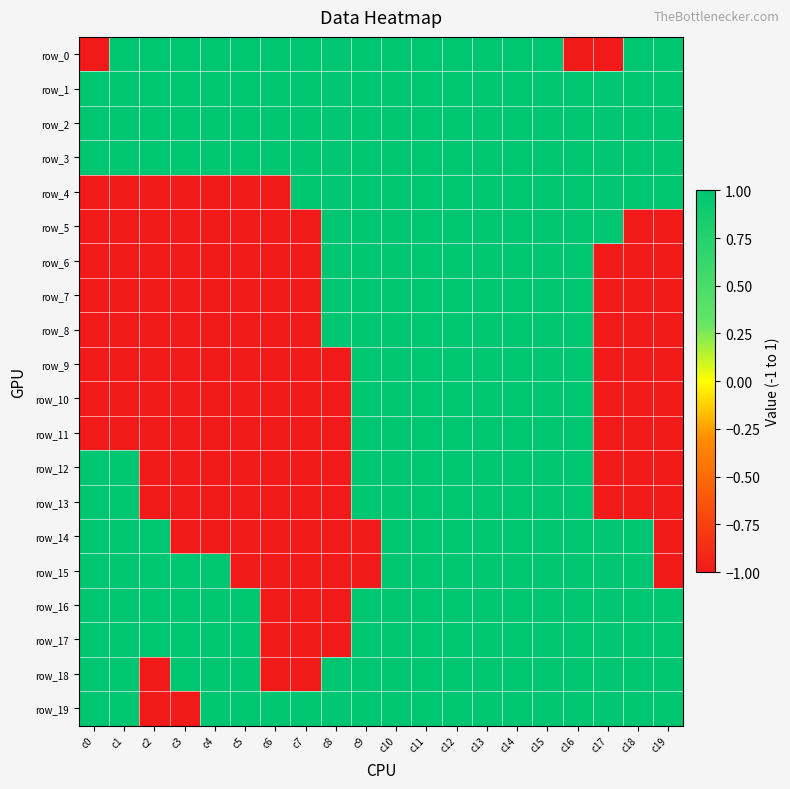

Count the number of data series in this chart.

20